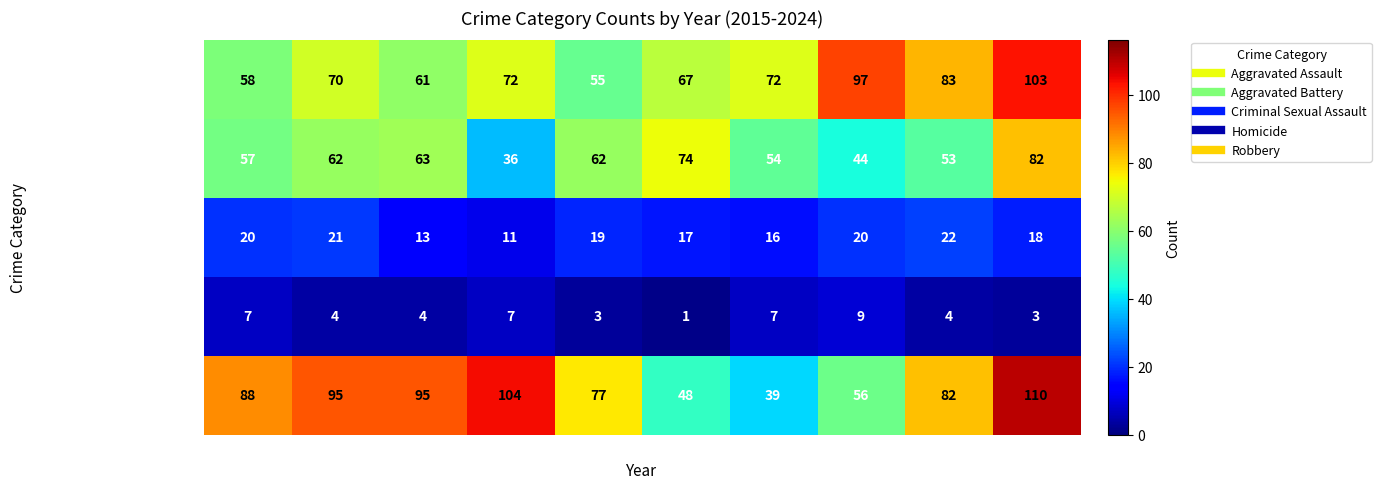

How many distinct data groups are displayed?

5